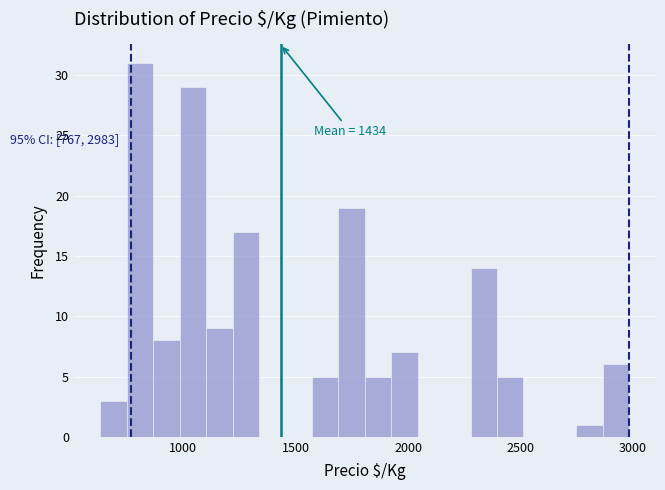

Around what value on the x-axis is the tallest bar? Give the approximate position of its centre, as read against the axis.

800